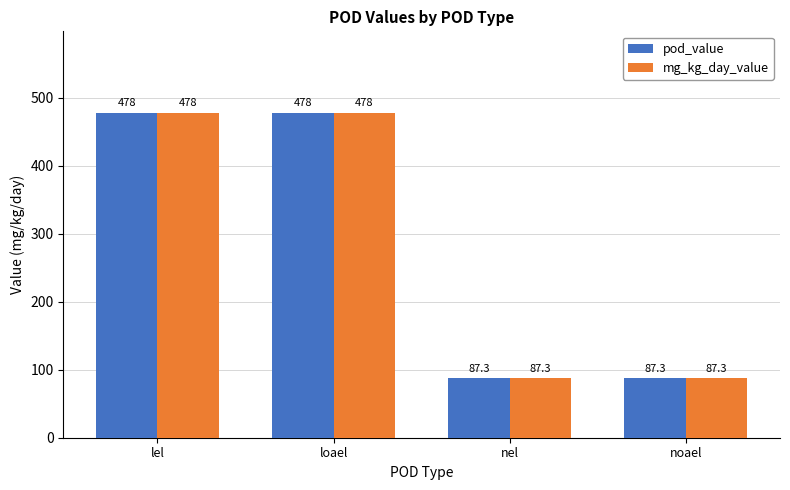

Does the chart contain any negative values?

No